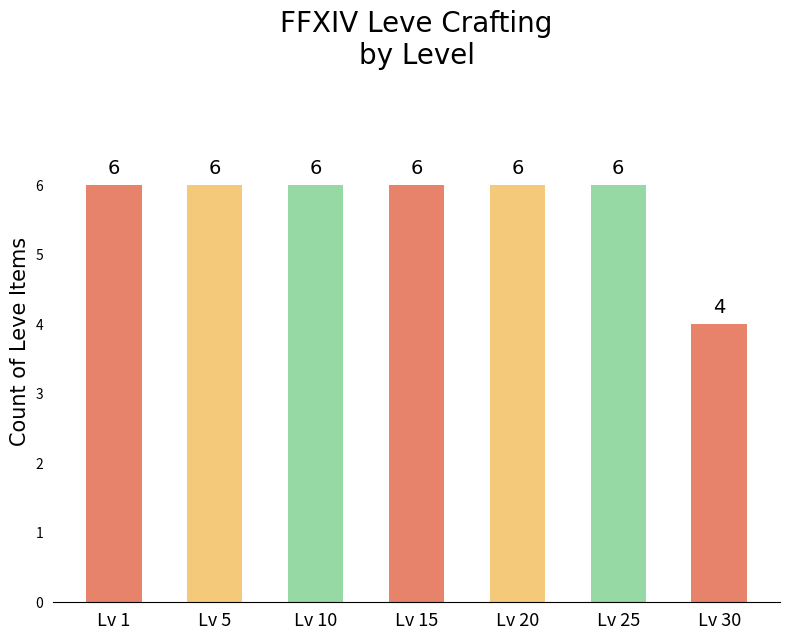

What is the average value?

6